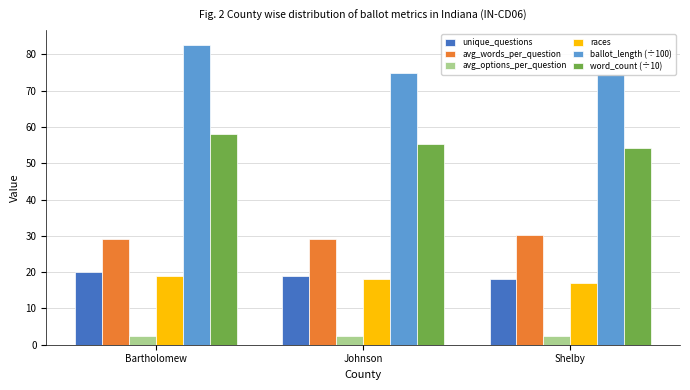

Read the word_count (÷10) value at Johnson.

55.2